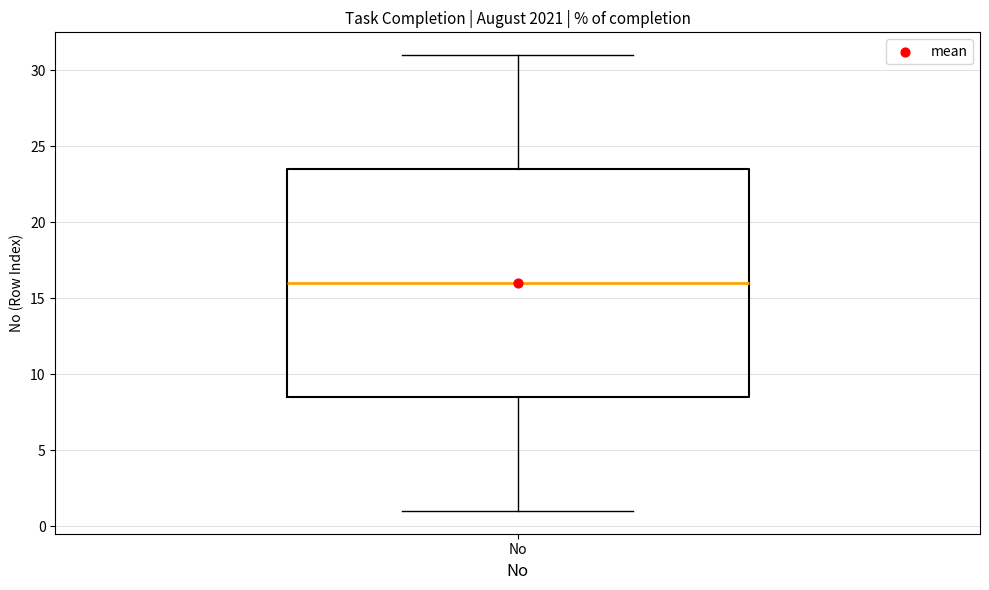

Read this box plot against the y-axis: the position of the median line, the range covered by the box, and the ends of both whiskers. The values are not printed on the chart, so give them approximately, as read against the axis.

median 16.0, box 8.5 to 23.5, whiskers 1.0 to 31.0